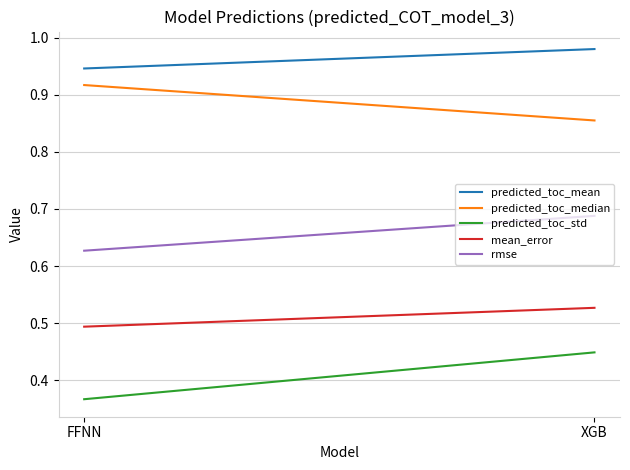

True or false: predicted_toc_median has a value of 1.5 at XGB.

False